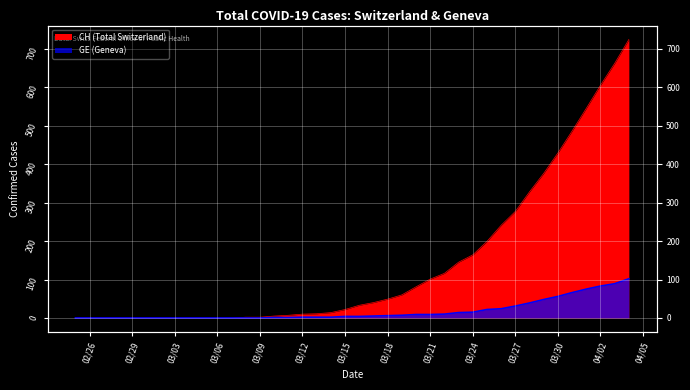

How many data points in GE are above 4?

19